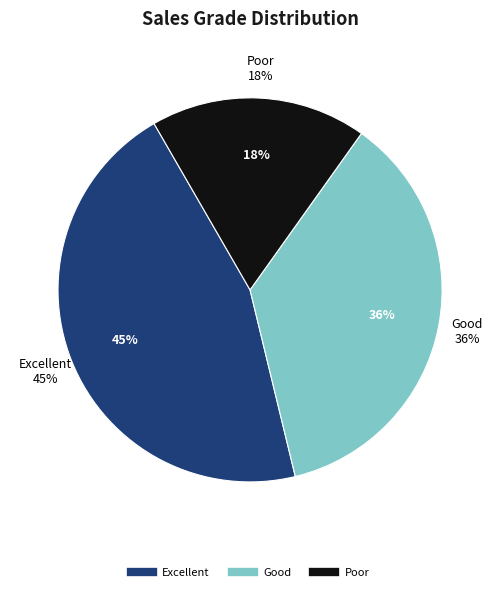

Which has a higher value, Good or Excellent?

Excellent